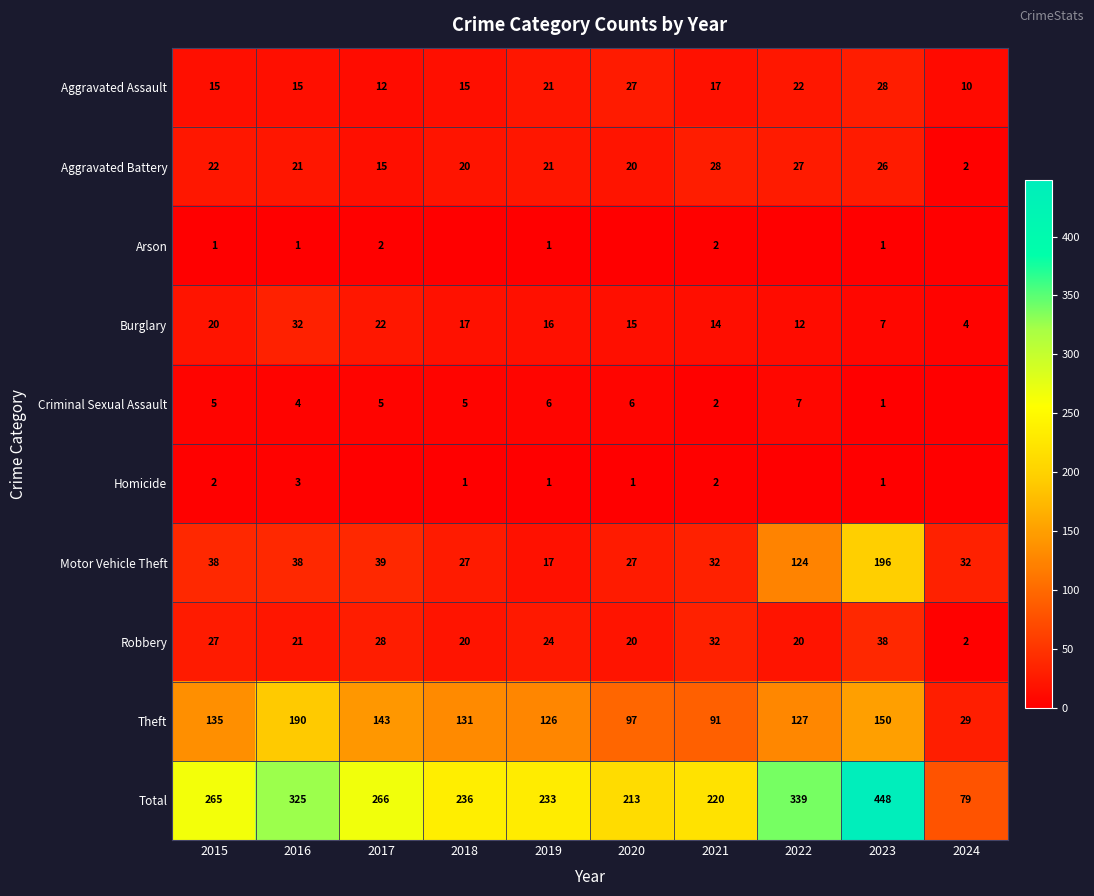

What is the total value across all series at 2024?

158